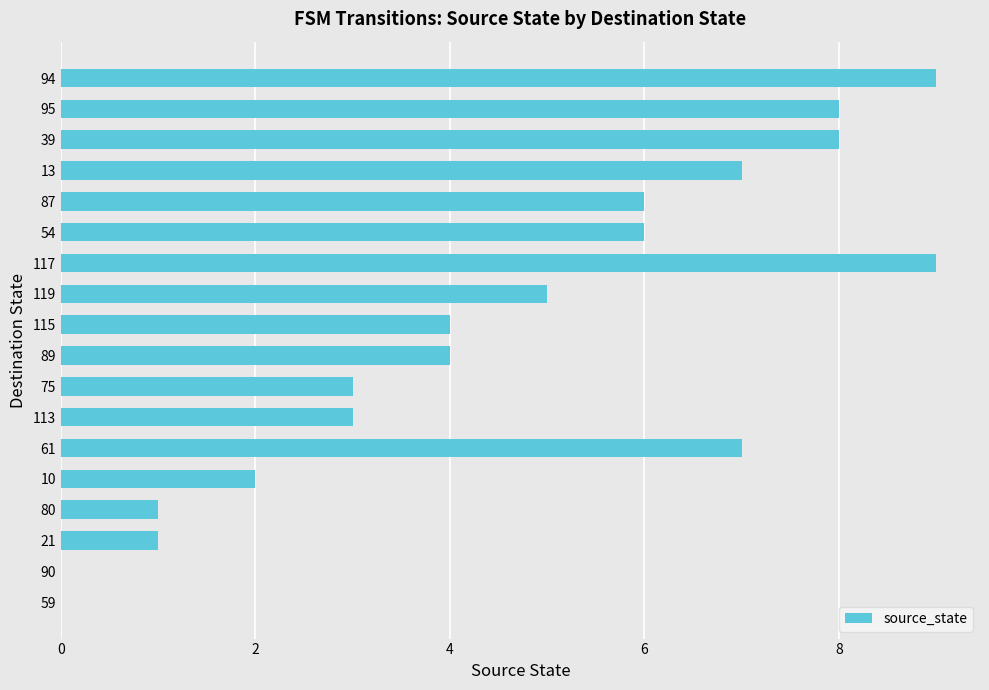

What is the greatest value displayed?

9